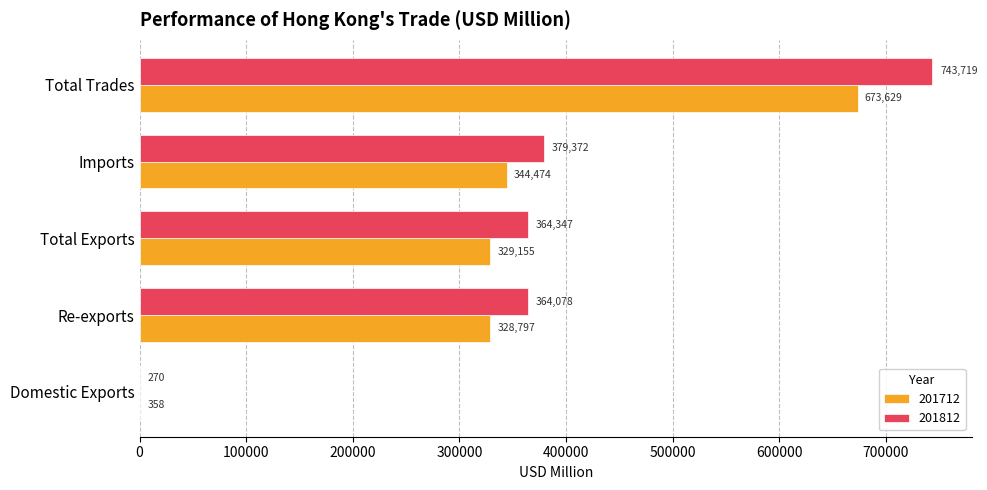

Read the 201712 value at Re-exports.

328797.2